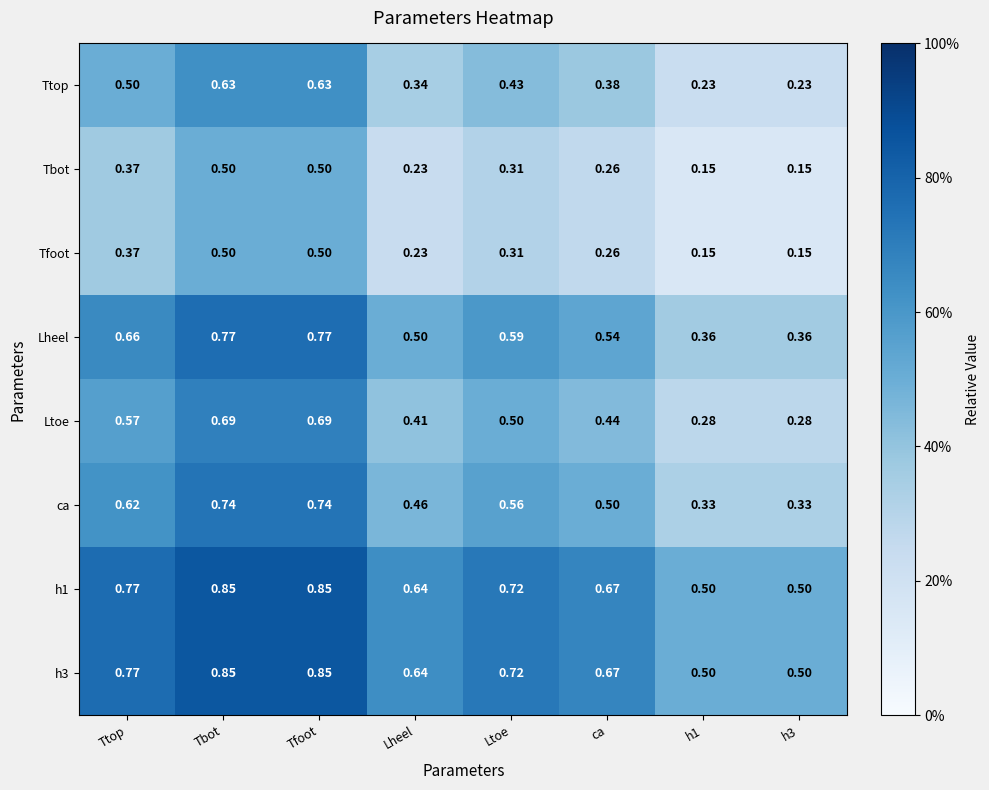

What is the spread (max minus min) of values at Tbot?

0.4